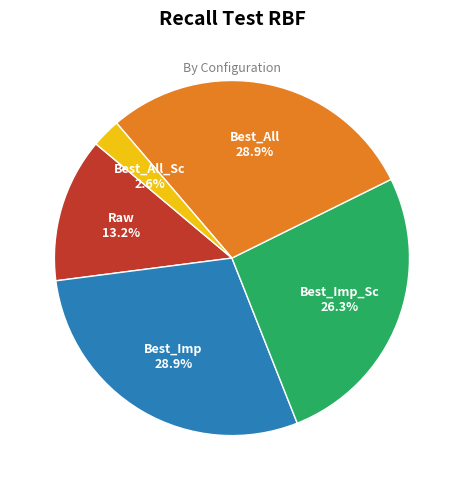

Is there any slice that represents more than half of the pie?

No